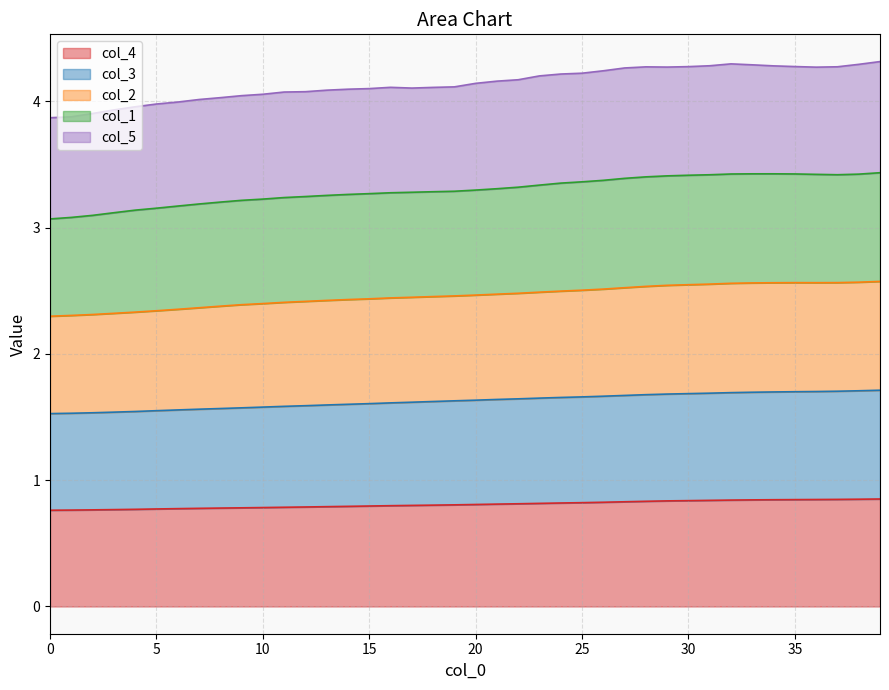

What is the average value of the col_4 series?

0.8